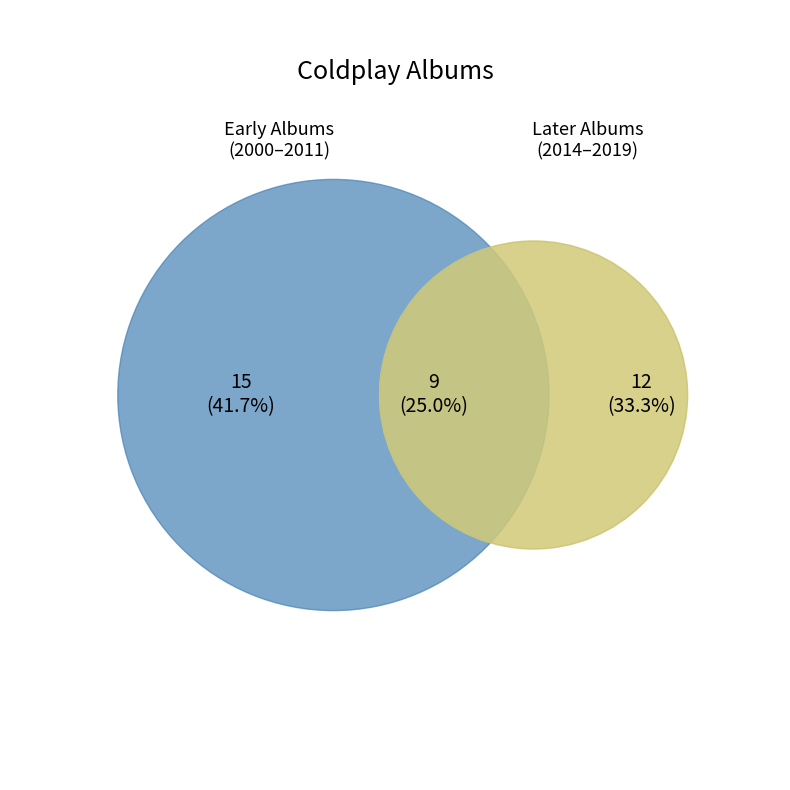

Is the sum of X&Y and Parachutes greater than half?

No